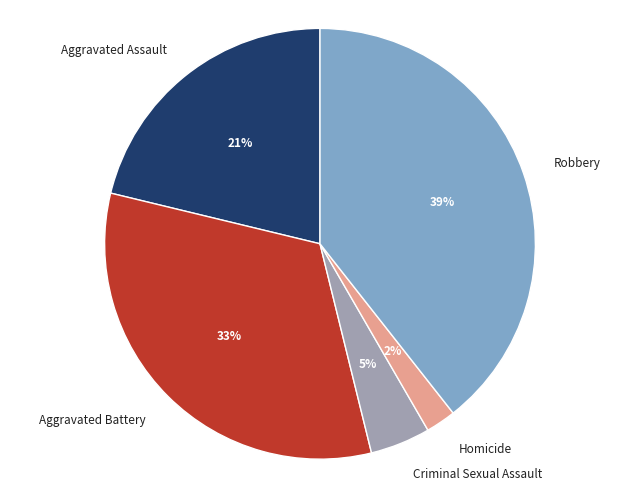

Combined, do Robbery and Criminal Sexual Assault account for over 50%?

No